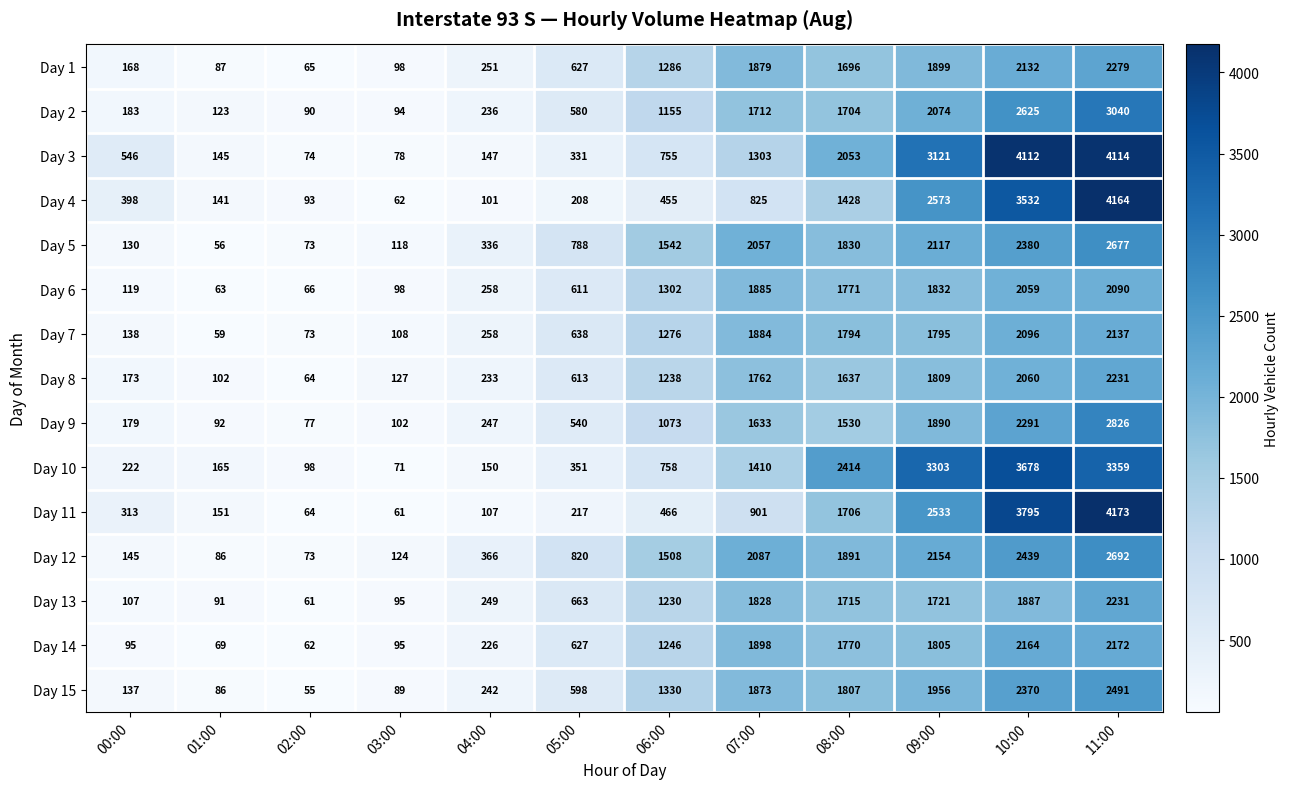

What value does the Day 6 series have at 03:00?

98